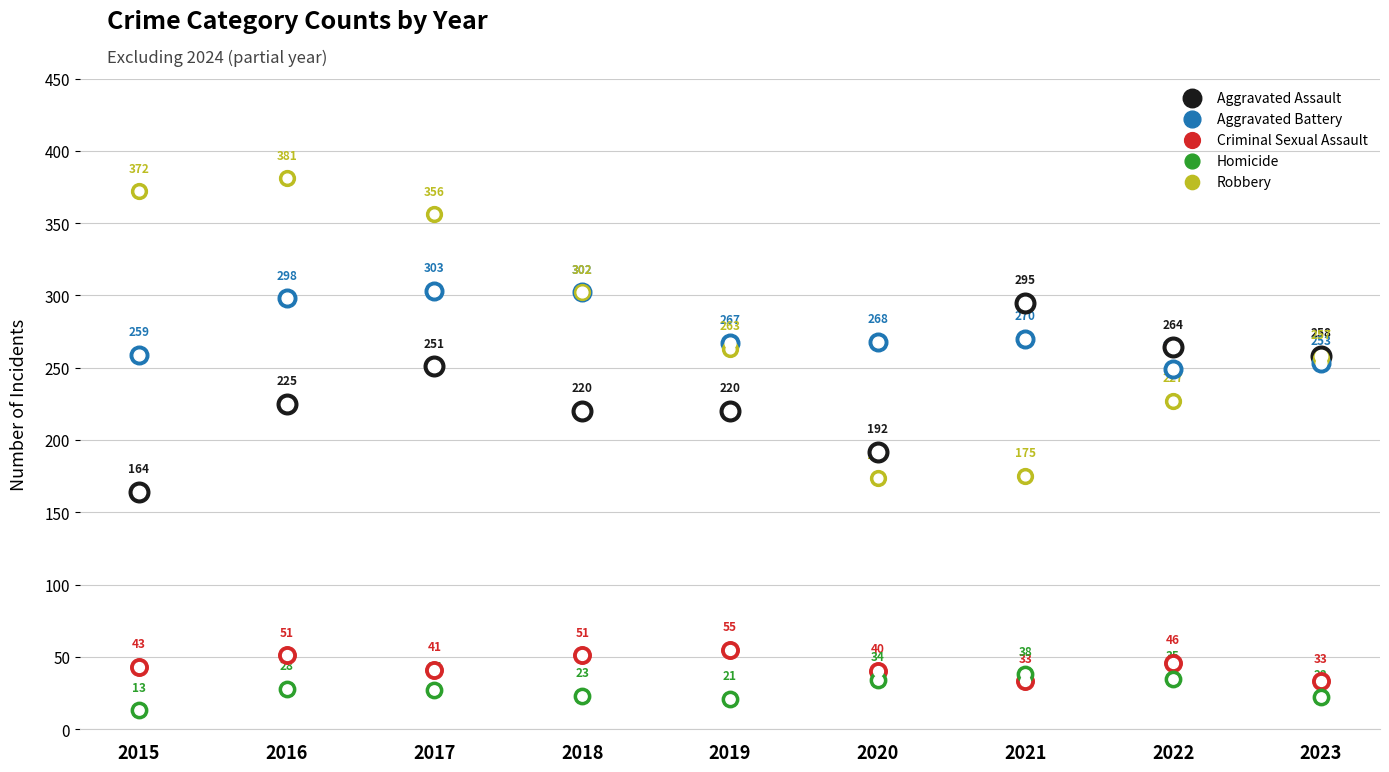

Which series reaches the minimum Y coordinate?

Homicide